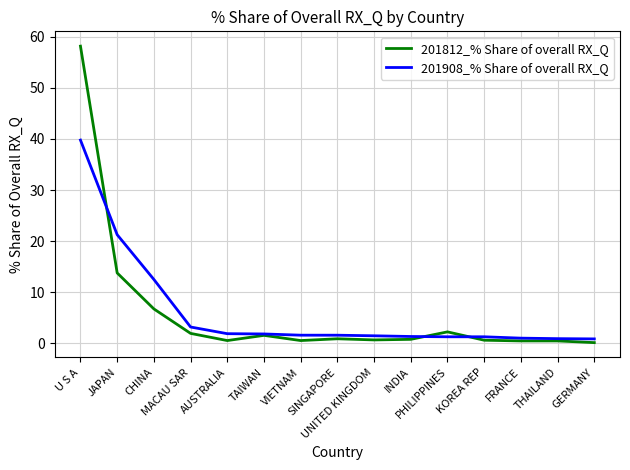

True or false: 201812_% Share of overall RX_Q has a value of 2.0 at MACAU SAR.

True